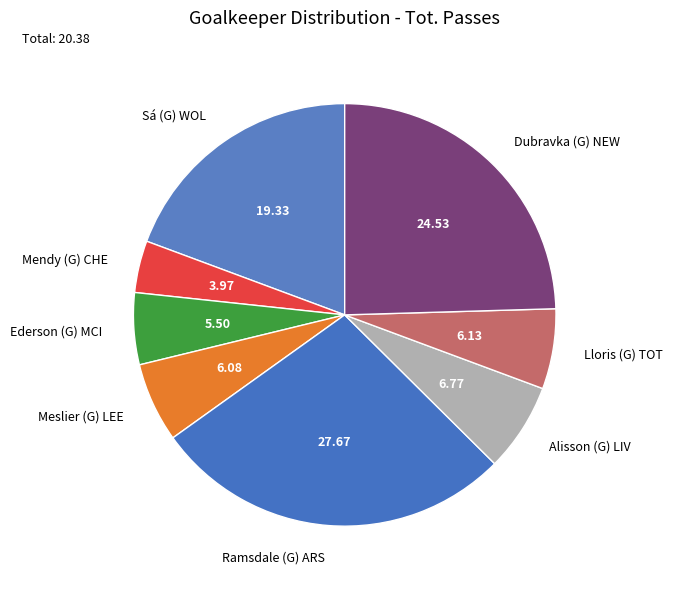

Is there any slice that represents more than half of the pie?

No